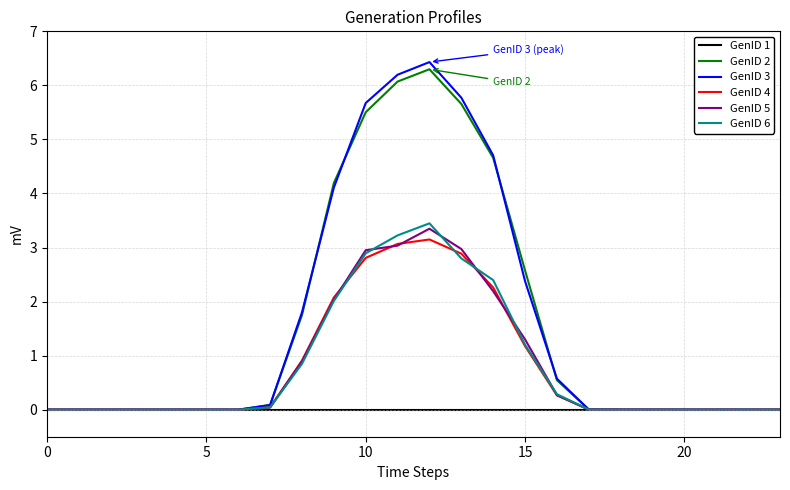

What is the maximum value for GenID 5?

3.3